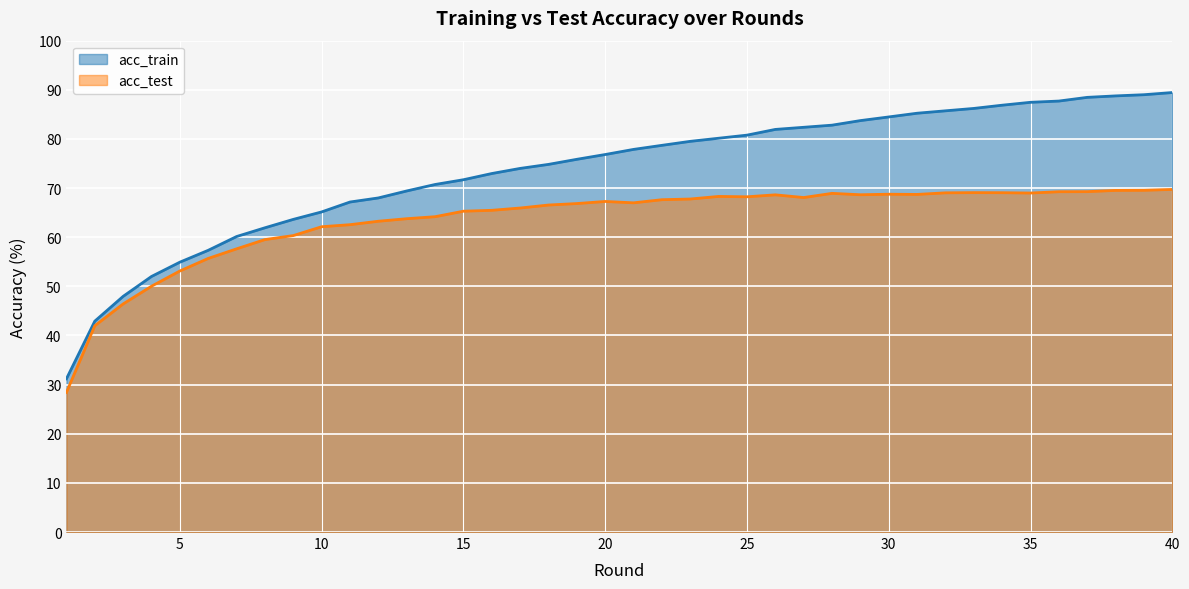

Is it true that acc_train equals 85.6 at 3?

False